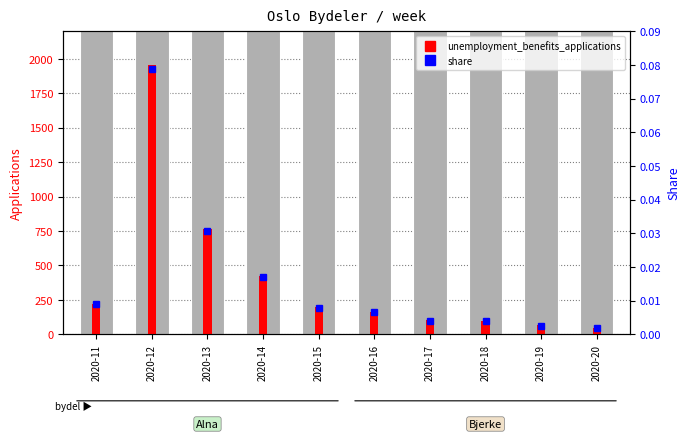

Count the number of data series in this chart.

2